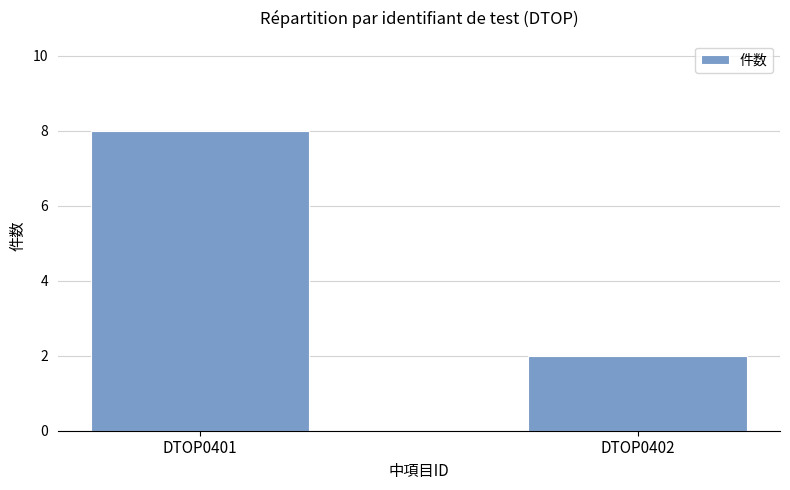

The value at DTOP0401 is 8. True or false?

True